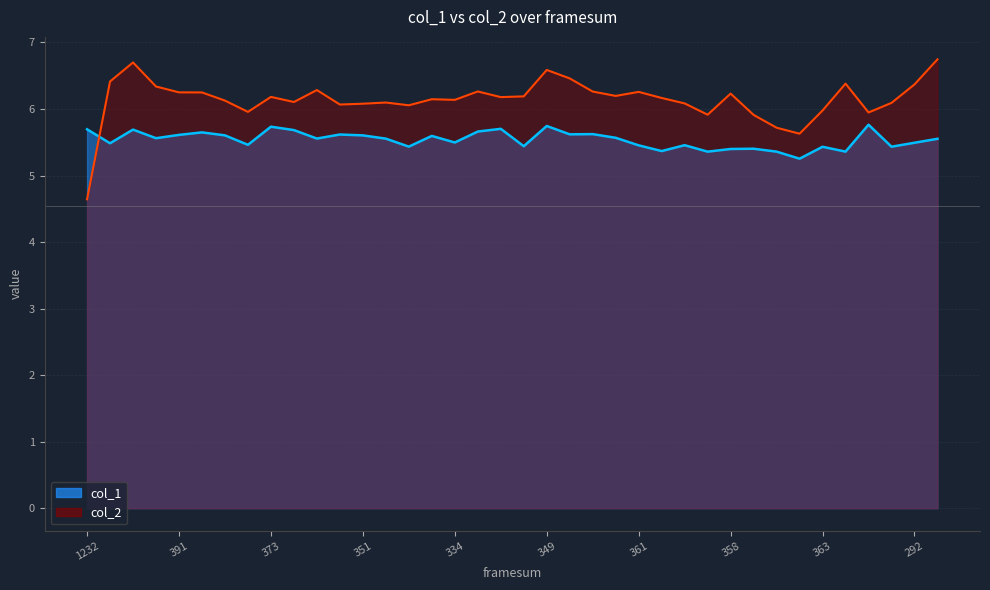

What is the sum of all col_1 values?

210.5